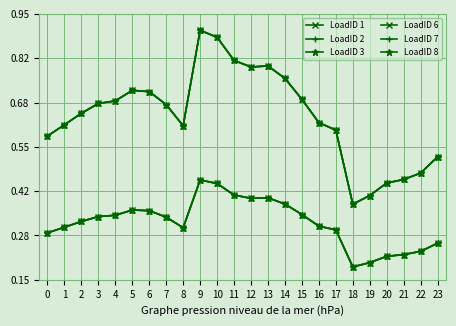

Reading right to left, what are all the values shown in this chart?

LoadID 1: 0.3	0.2	0.2	0.2	0.2	0.2	0.3	0.3	0.3	0.4	0.4	0.4	0.4	0.4	0.5	0.3	0.3	0.4	0.4	0.3	0.3	0.3	0.3	0.3
LoadID 2: 0.3	0.2	0.2	0.2	0.2	0.2	0.3	0.3	0.3	0.4	0.4	0.4	0.4	0.4	0.5	0.3	0.3	0.4	0.4	0.3	0.3	0.3	0.3	0.3
LoadID 3: 0.3	0.2	0.2	0.2	0.2	0.2	0.3	0.3	0.3	0.4	0.4	0.4	0.4	0.4	0.5	0.3	0.3	0.4	0.4	0.3	0.3	0.3	0.3	0.3
LoadID 6: 0.5	0.5	0.5	0.4	0.4	0.4	0.6	0.6	0.7	0.8	0.8	0.8	0.8	0.9	0.9	0.6	0.7	0.7	0.7	0.7	0.7	0.7	0.6	0.6
LoadID 7: 0.5	0.5	0.5	0.4	0.4	0.4	0.6	0.6	0.7	0.8	0.8	0.8	0.8	0.9	0.9	0.6	0.7	0.7	0.7	0.7	0.7	0.7	0.6	0.6
LoadID 8: 0.5	0.5	0.5	0.4	0.4	0.4	0.6	0.6	0.7	0.8	0.8	0.8	0.8	0.9	0.9	0.6	0.7	0.7	0.7	0.7	0.7	0.7	0.6	0.6